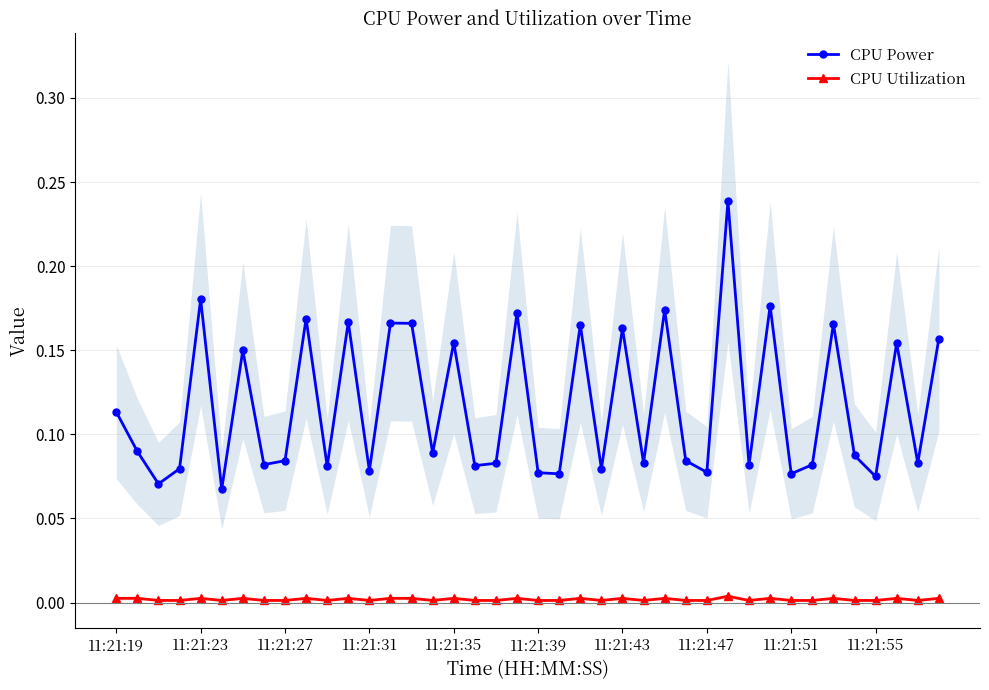

The value of CPU Utilization at 26 is 0.0. True or false?

False